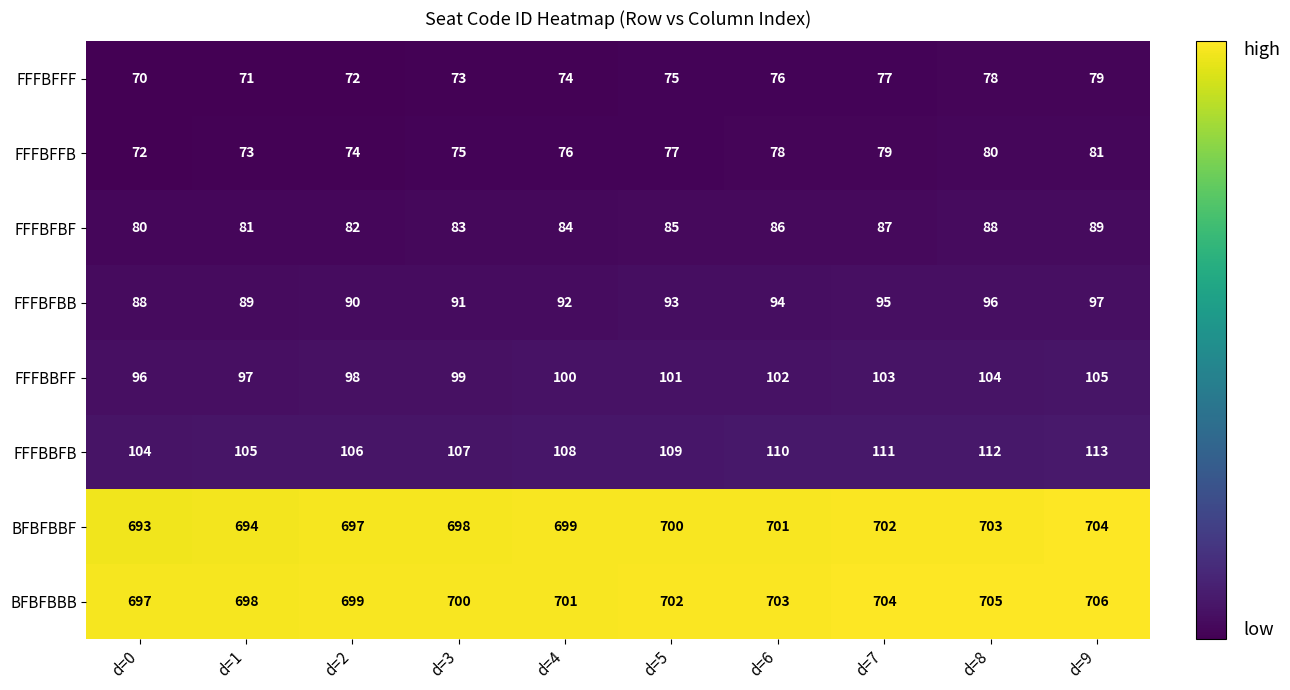

What is the greatest value displayed?

706